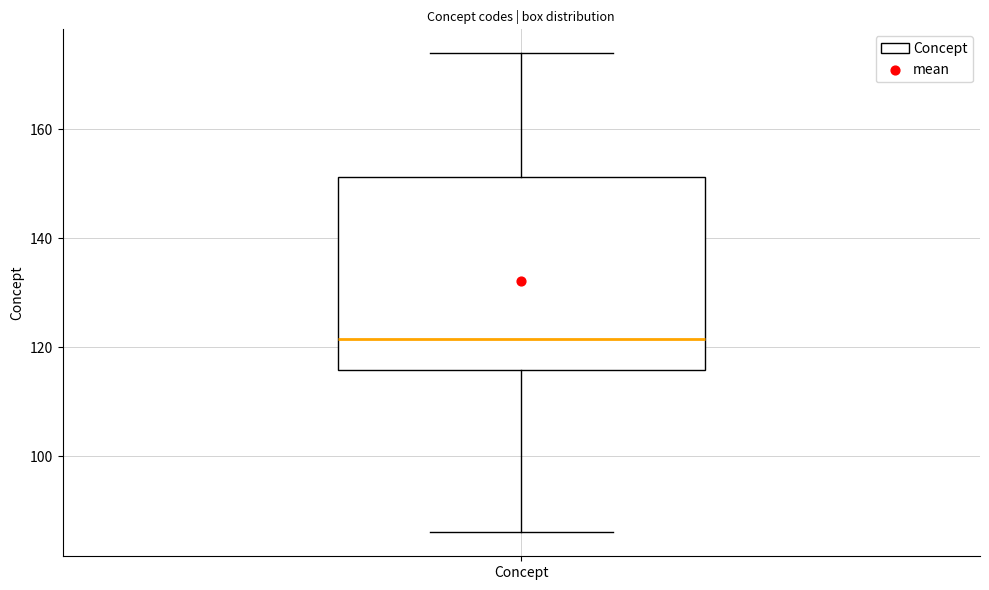

Where does the lower whisker of the box for Concept end on the y-axis? The values are not printed on the chart, so give them approximately, as read against the axis.

86